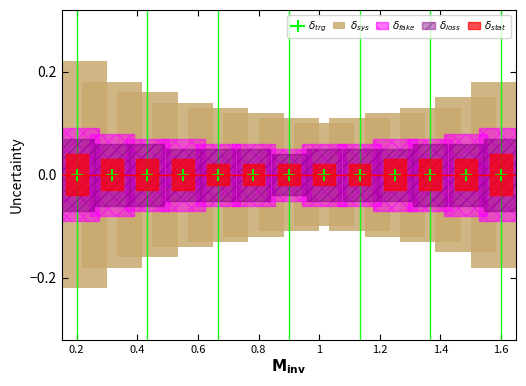

Reading left to right, transcribe all the data shown in this chart.

$\delta_{sys}$: 0.4	0.4	0.3	0.3	0.3	0.2	0.2	0.2	0.2	0.2	0.3	0.3	0.4
$\delta_{fake}$: 0.2	0.2	0.1	0.1	0.1	0.1	0.1	0.1	0.1	0.1	0.1	0.2	0.2
$\delta_{loss}$: 0.1	0.1	0.1	0.1	0.1	0.1	0.1	0.1	0.1	0.1	0.1	0.1	0.1
$\delta_{stat}$: 0.1	0.1	0.1	0.1	0.0	0.0	0.0	0.0	0.0	0.1	0.1	0.1	0.1